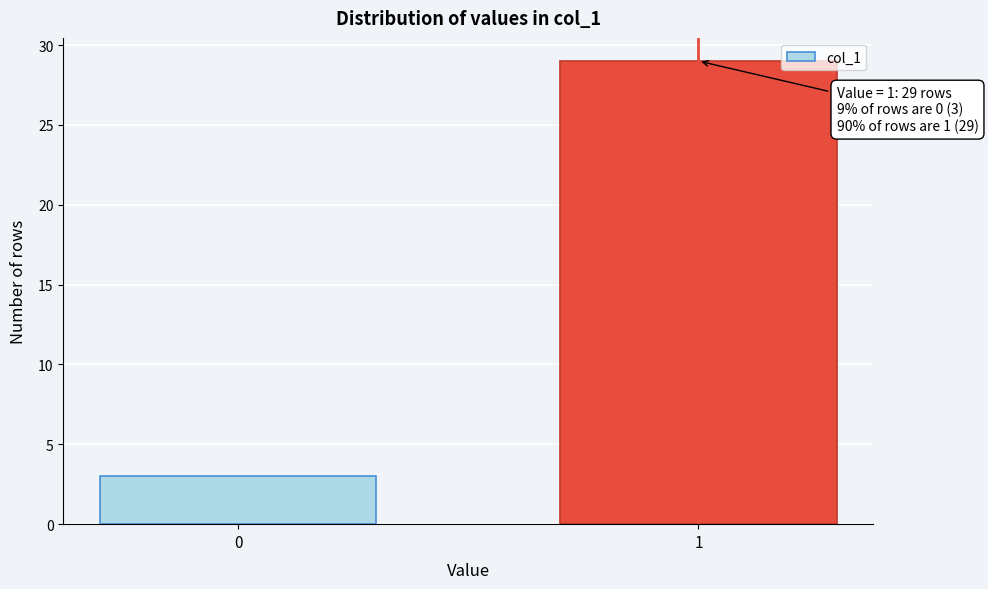

Reading left to right, what are all the values shown in this chart?

3	29